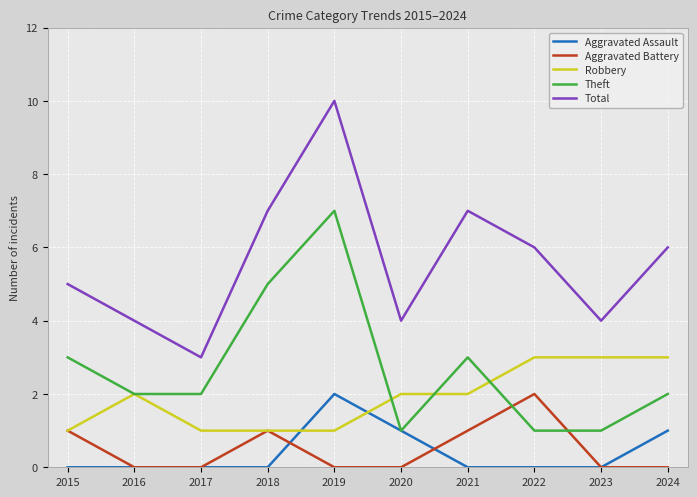

At which category is the sum across all series the highest?

2019